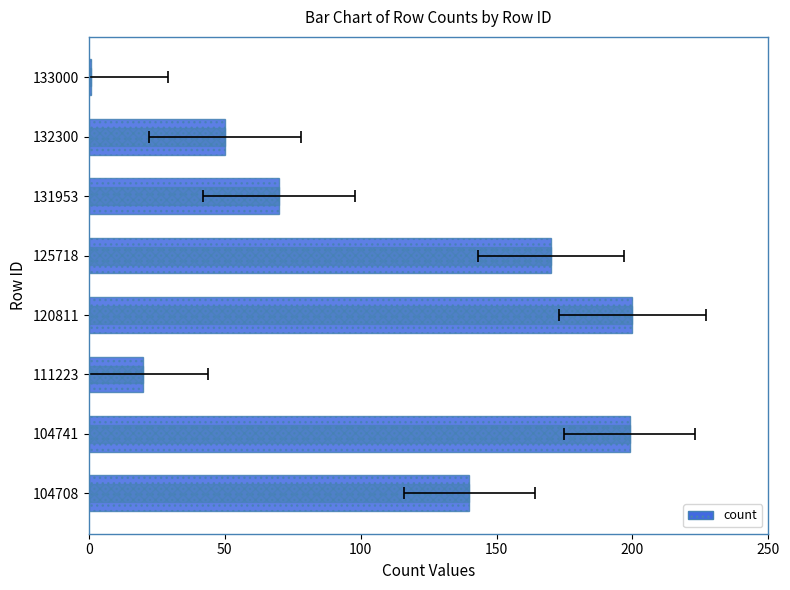

True or false: the data shows 140 at 104708.

True